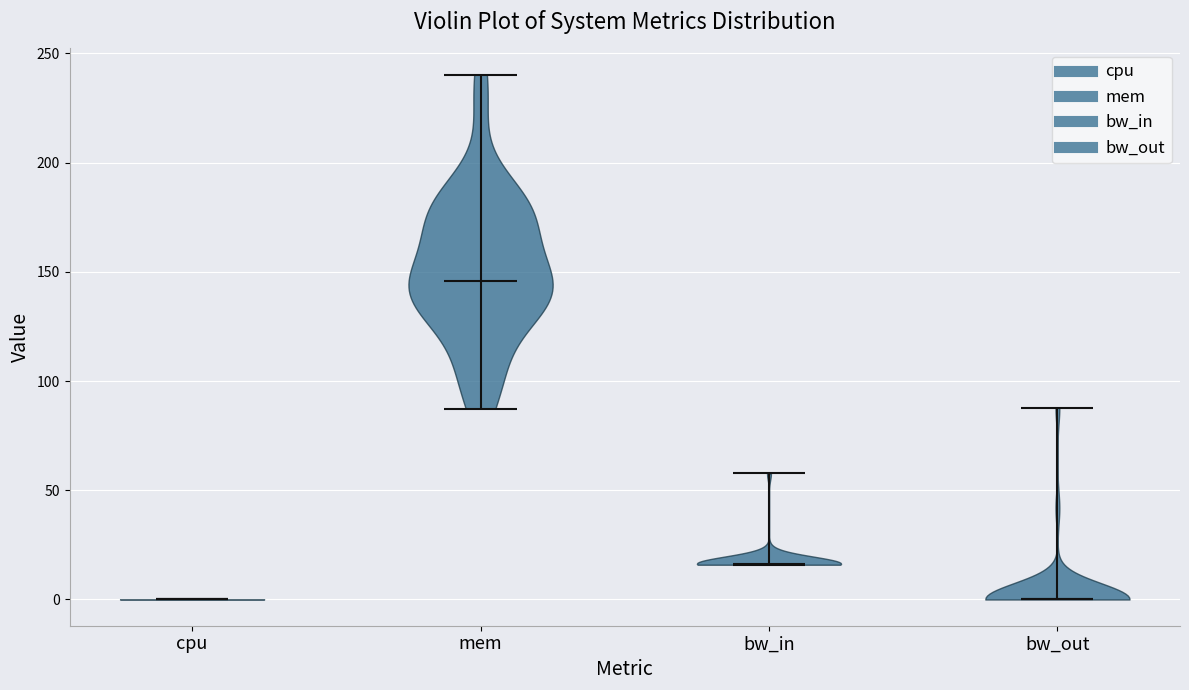

Reading left to right, read every violin against the y-axis: where its median line is, and the lowest and highest points it reaches. The values are not printed on the chart, so give them approximately, as read against the axis.

cpu: median line 0, lowest point 0, highest point 0
mem: median line 145, lowest point 85, highest point 240
bw_in: median line 15, lowest point 15, highest point 60
bw_out: median line 0, lowest point 0, highest point 90